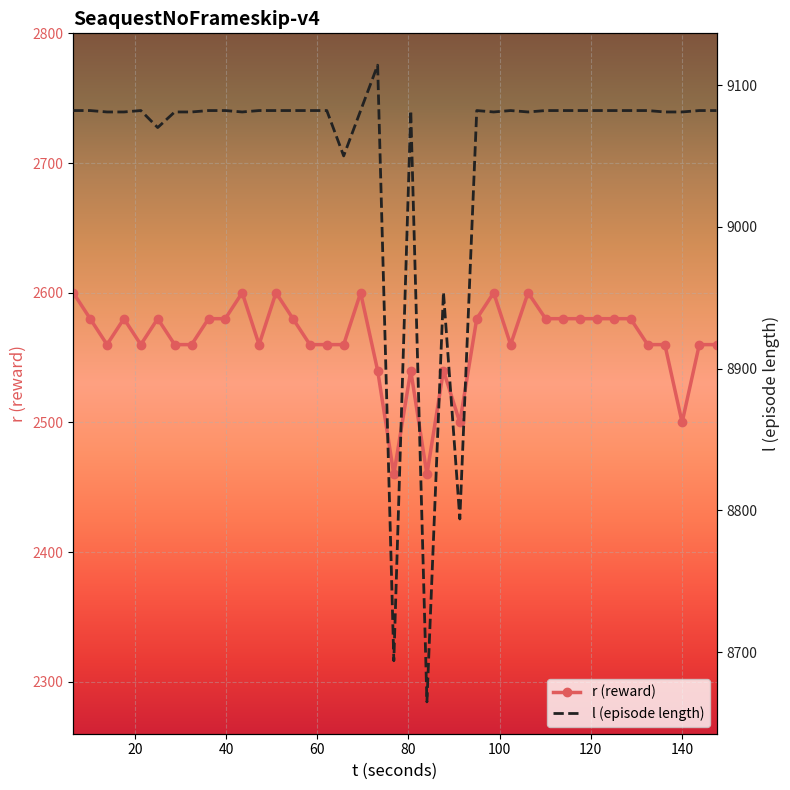

What is the value of the r (reward) point at the 31st from the left?

2580